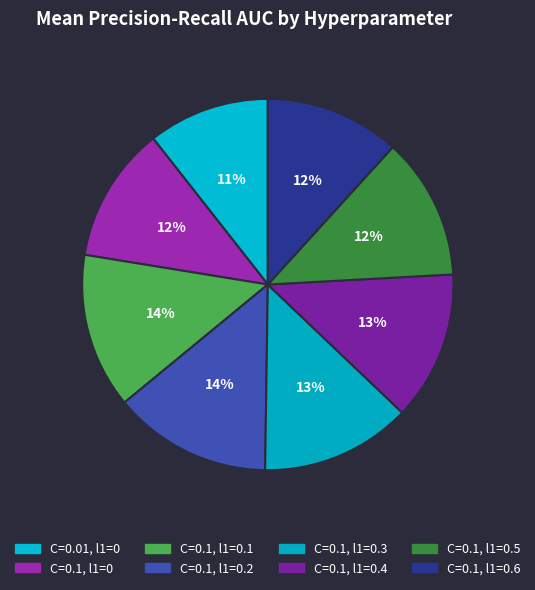

How many slices are in this pie chart?

8